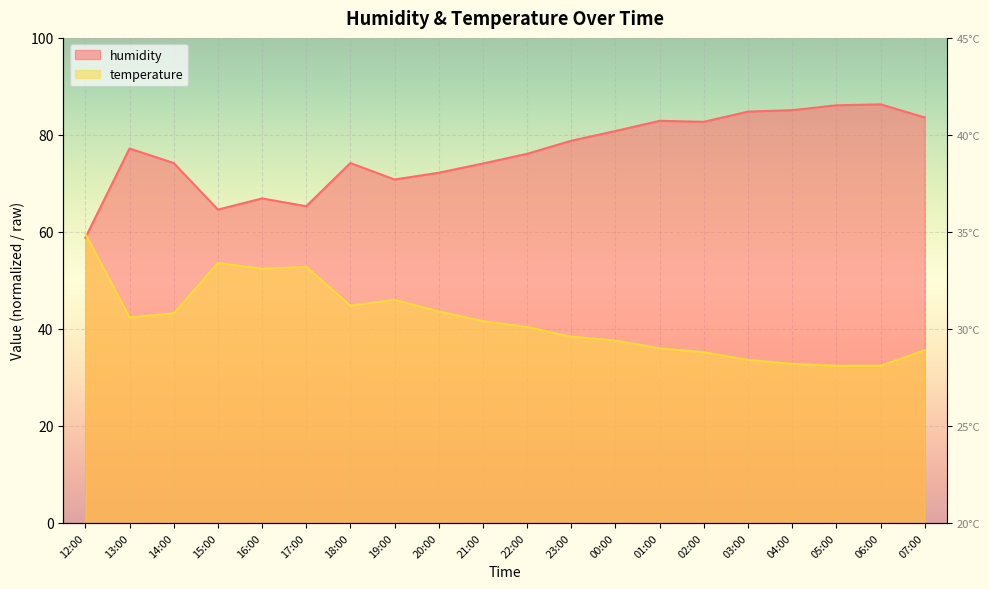

Which series has the largest range (max minus min)?

humidity